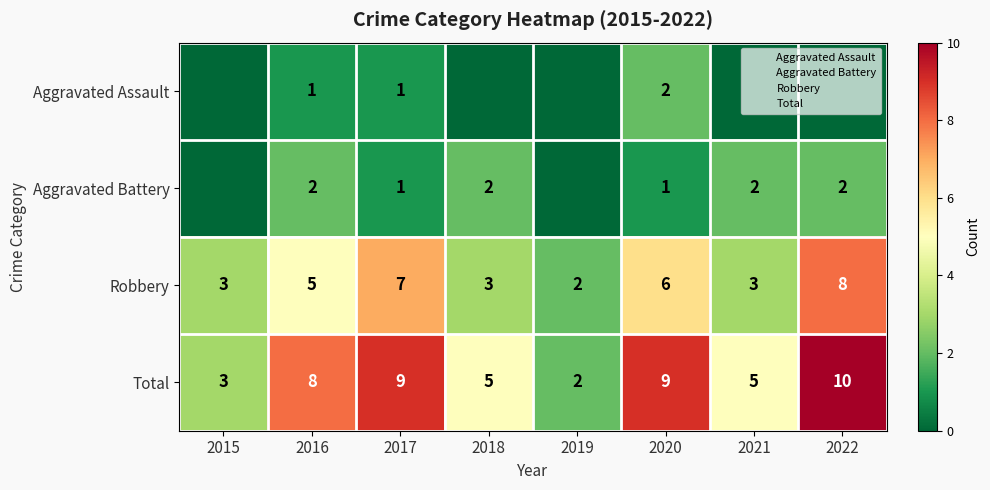

Which series has the widest spread of values?

Total